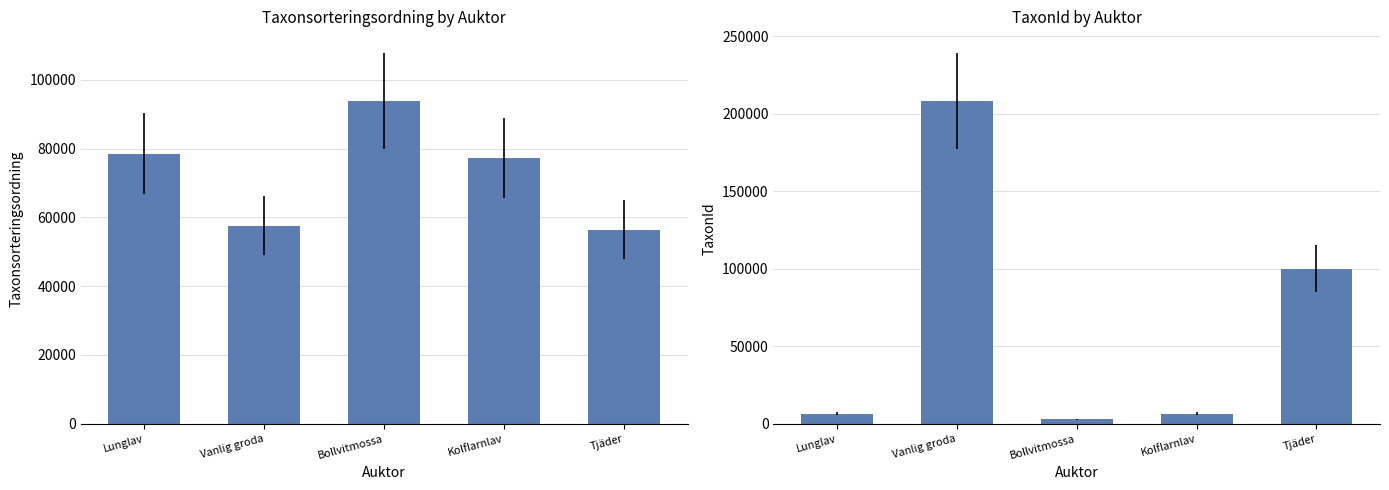

The value of Taxonsorteringsordning at Tjäder is 56478. True or false?

True